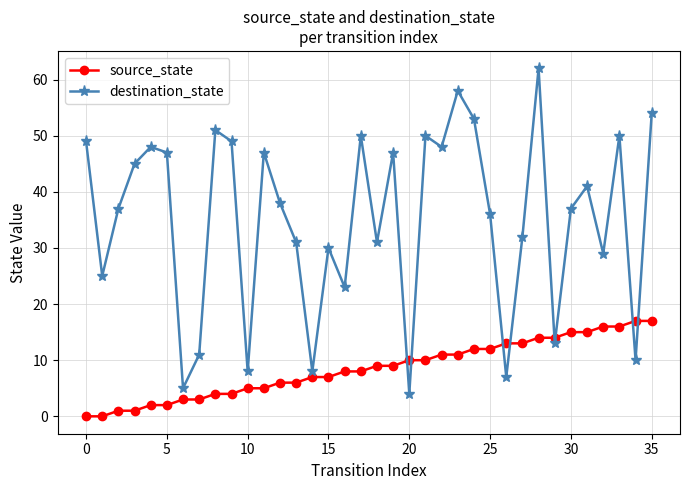

After their last crossing, which series has the higher values: source_state or destination_state?

destination_state